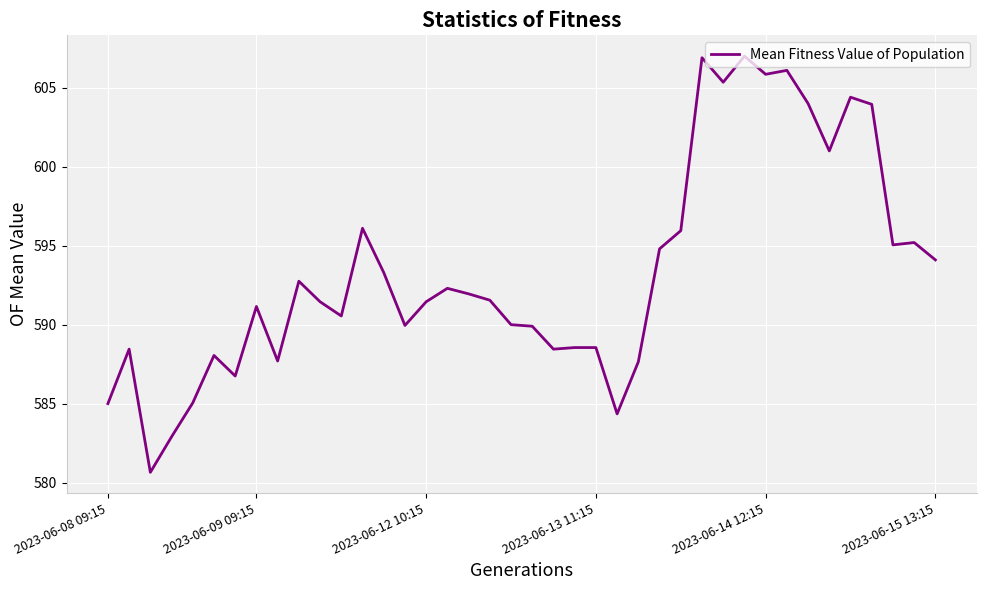

What is the greatest value displayed?

607.0